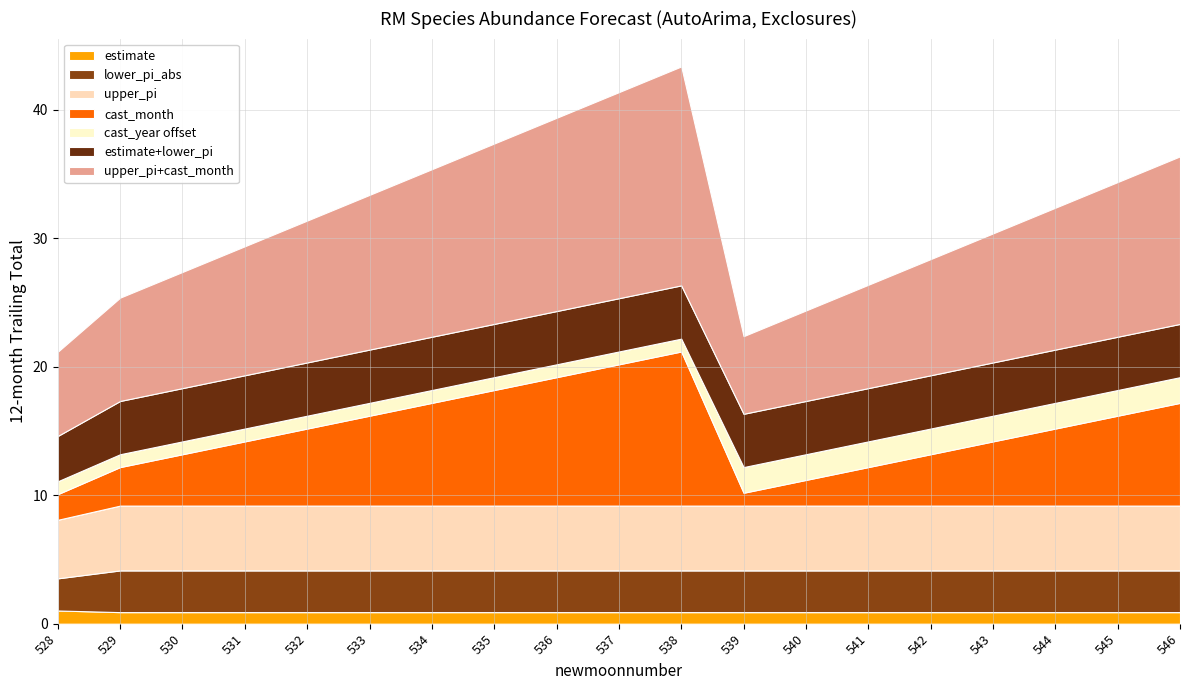

Reading left to right, transcribe all the data shown in this chart.

estimate: 528=1.0	529=0.9	530=0.9	531=0.9	532=0.9	533=0.9	534=0.9	535=0.9	536=0.9	537=0.9	538=0.9	539=0.9	540=0.9	541=0.9	542=0.9	543=0.9	544=0.9	545=0.9	546=0.9
cast_month: 528=2.0	529=3.0	530=4.0	531=5.0	532=6.0	533=7.0	534=8.0	535=9.0	536=10.0	537=11.0	538=12.0	539=1.0	540=2.0	541=3.0	542=4.0	543=5.0	544=6.0	545=7.0	546=8.0
cast_year: 528=2020.0	529=2020.0	530=2020.0	531=2020.0	532=2020.0	533=2020.0	534=2020.0	535=2020.0	536=2020.0	537=2020.0	538=2020.0	539=2021.0	540=2021.0	541=2021.0	542=2021.0	543=2021.0	544=2021.0	545=2021.0	546=2021.0
upper_pi: 528=4.6	529=5.0	530=5.0	531=5.0	532=5.0	533=5.0	534=5.0	535=5.0	536=5.0	537=5.0	538=5.0	539=5.0	540=5.0	541=5.0	542=5.0	543=5.0	544=5.0	545=5.0	546=5.0
lower_pi_abs: 528=2.5	529=3.2	530=3.2	531=3.2	532=3.2	533=3.2	534=3.2	535=3.2	536=3.2	537=3.2	538=3.2	539=3.2	540=3.2	541=3.2	542=3.2	543=3.2	544=3.2	545=3.2	546=3.2